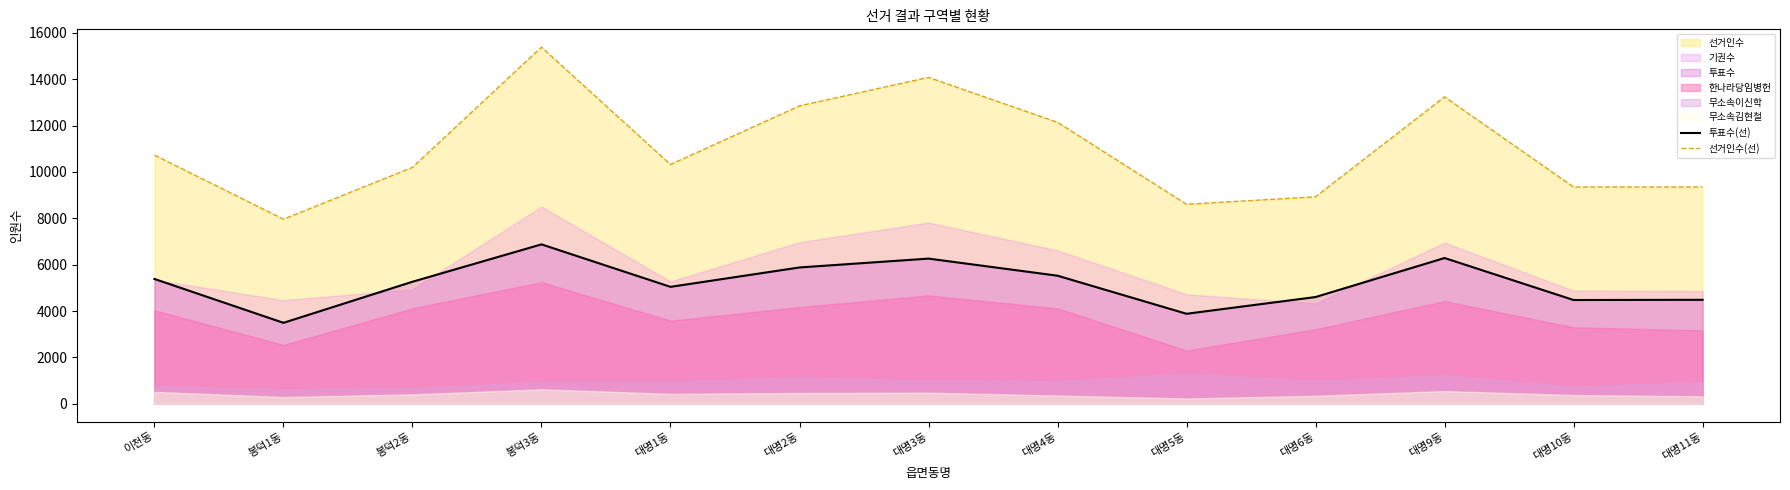

How many interior local valleys does the 투표수(선) series have?

4